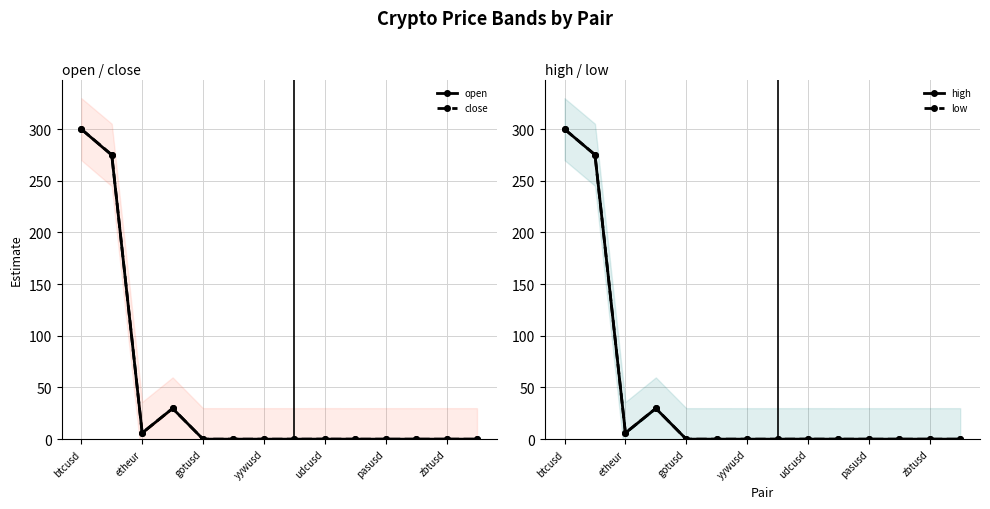

The open series shows 0.0 at 7. True or false?

True